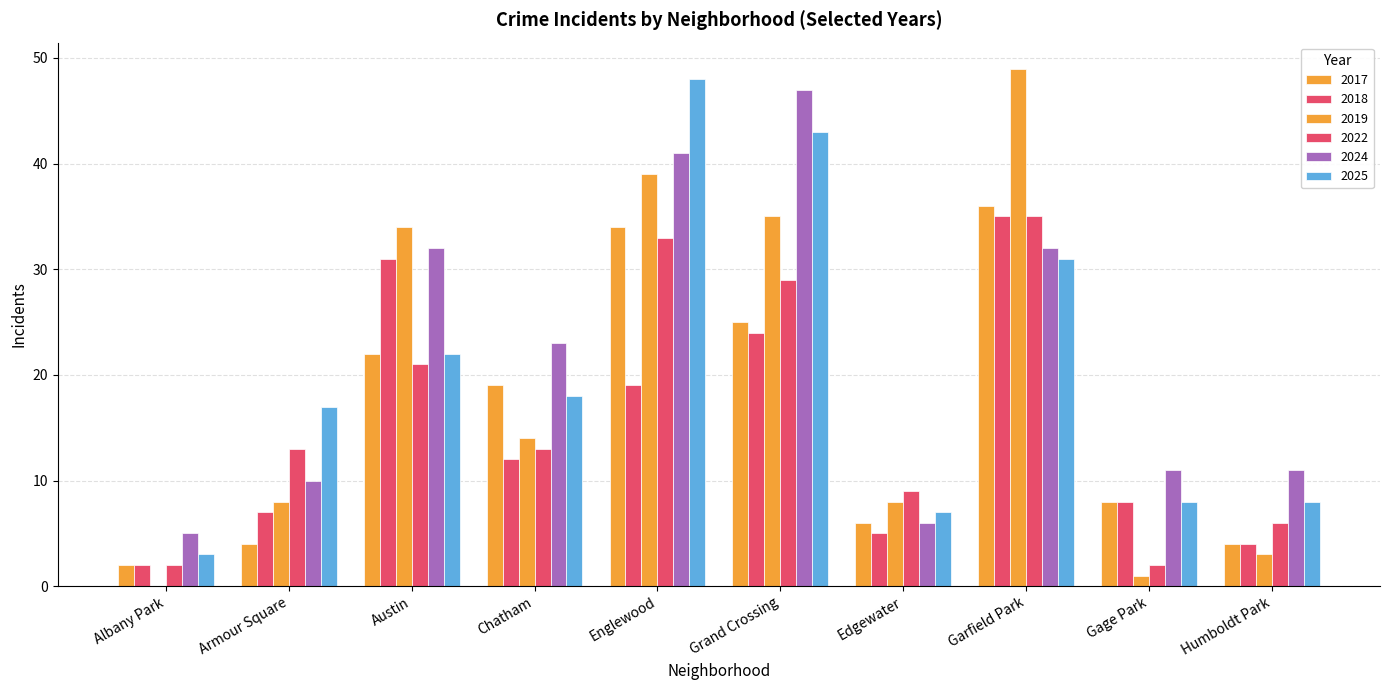

Are the bars horizontal?

No